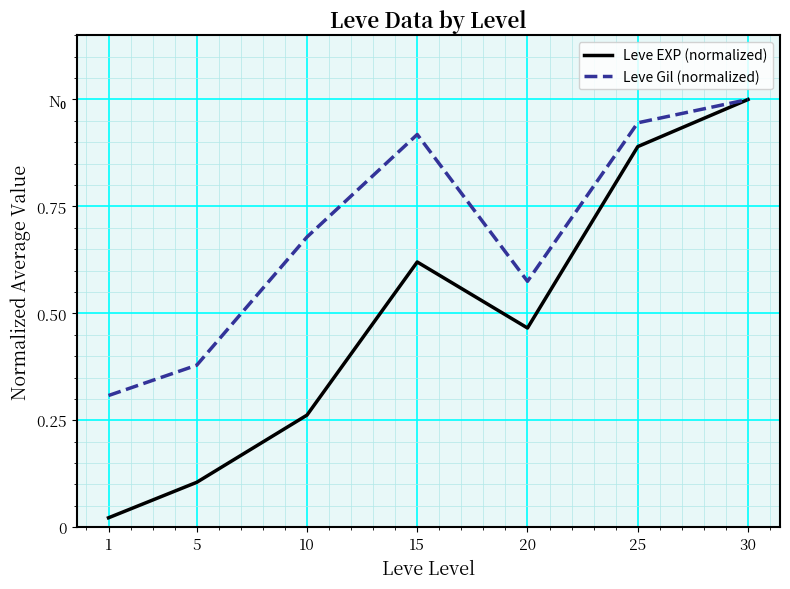

True or false: Leve EXP (normalized) and Leve Gil (normalized) intersect in this chart.

False